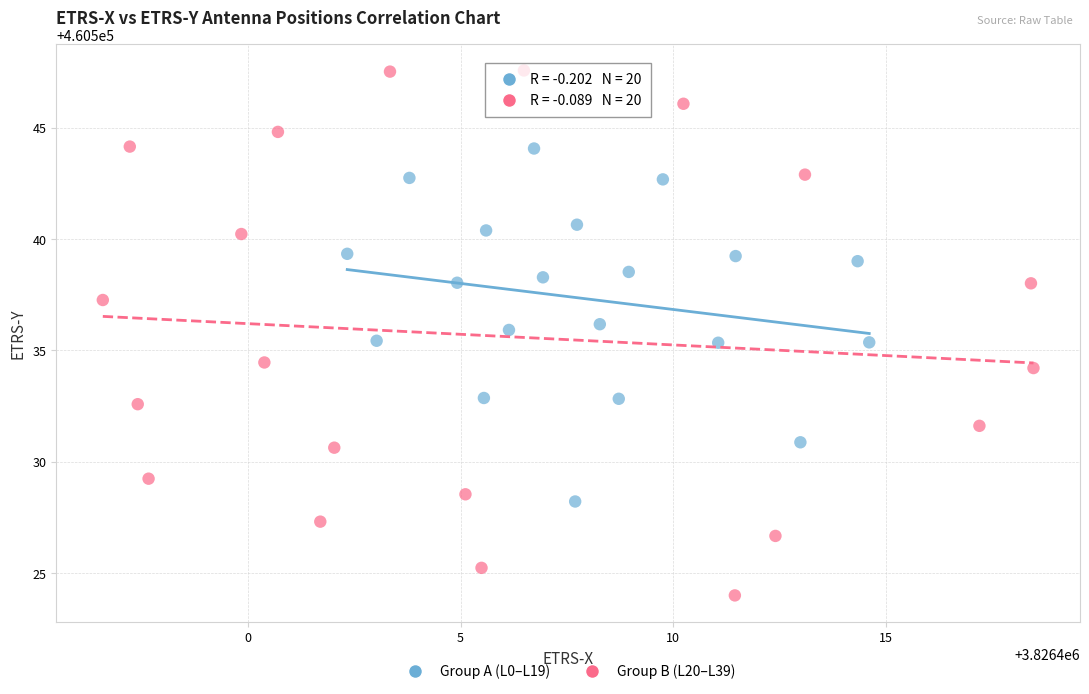

Which series reaches the maximum Y coordinate?

Group B (L20–L39)